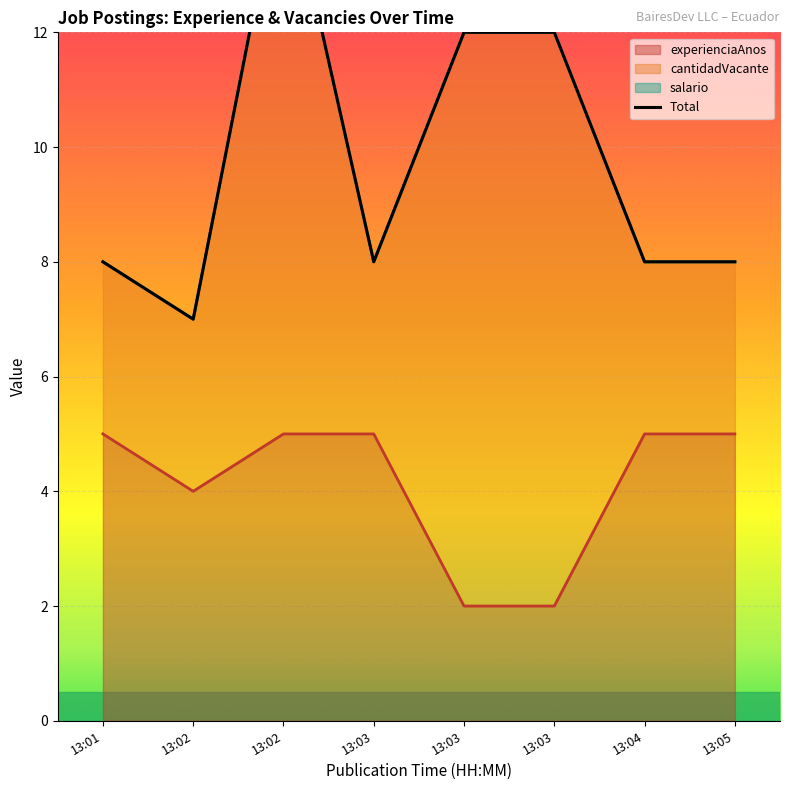

Between 13:03 and 13:02, which is larger?

13:02